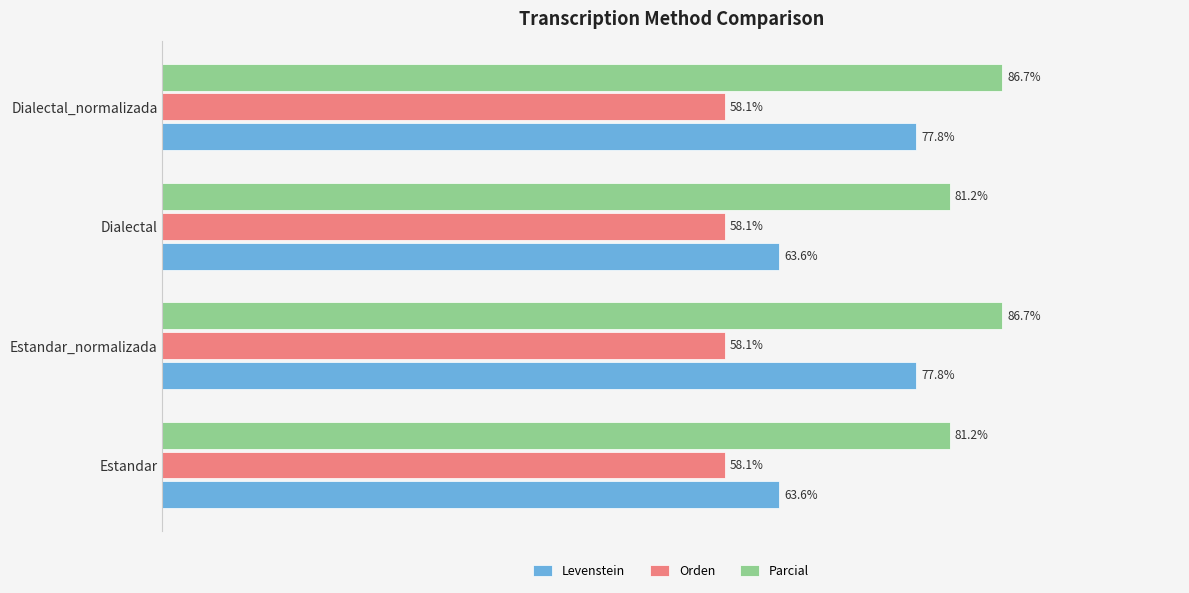

Is the value of Orden at Estandar greater than the value of Parcial at Estandar?

No